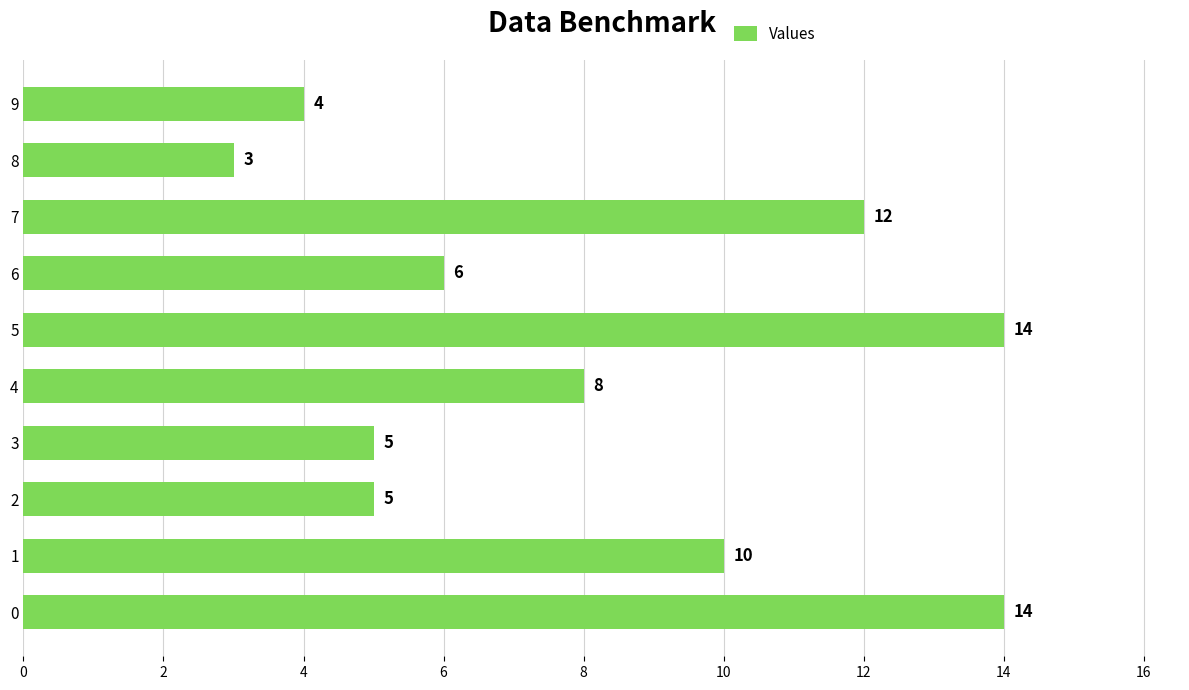

What is the greatest value displayed?

14